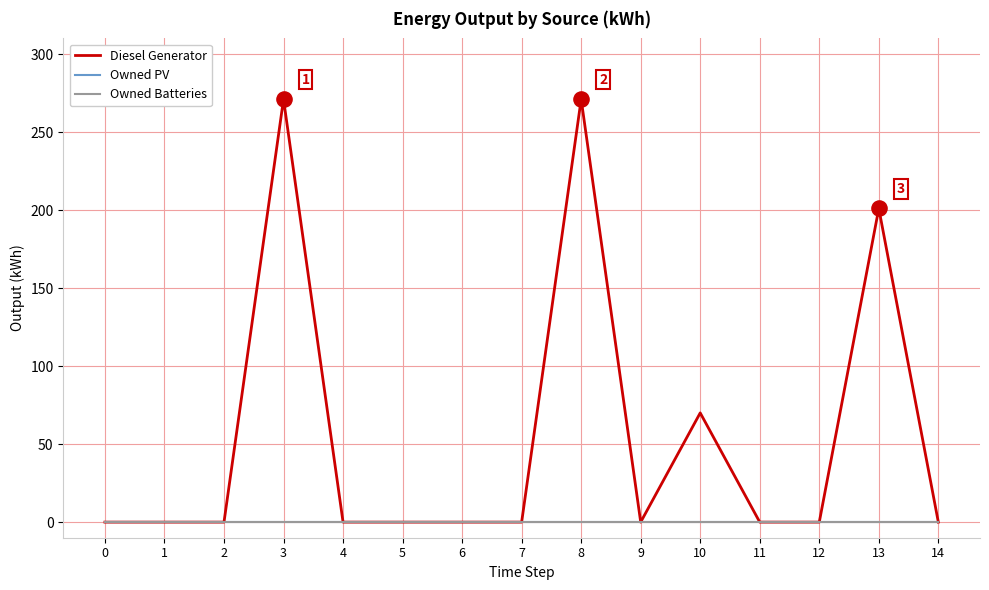

Which series has the largest total across all categories?

Diesel Generator